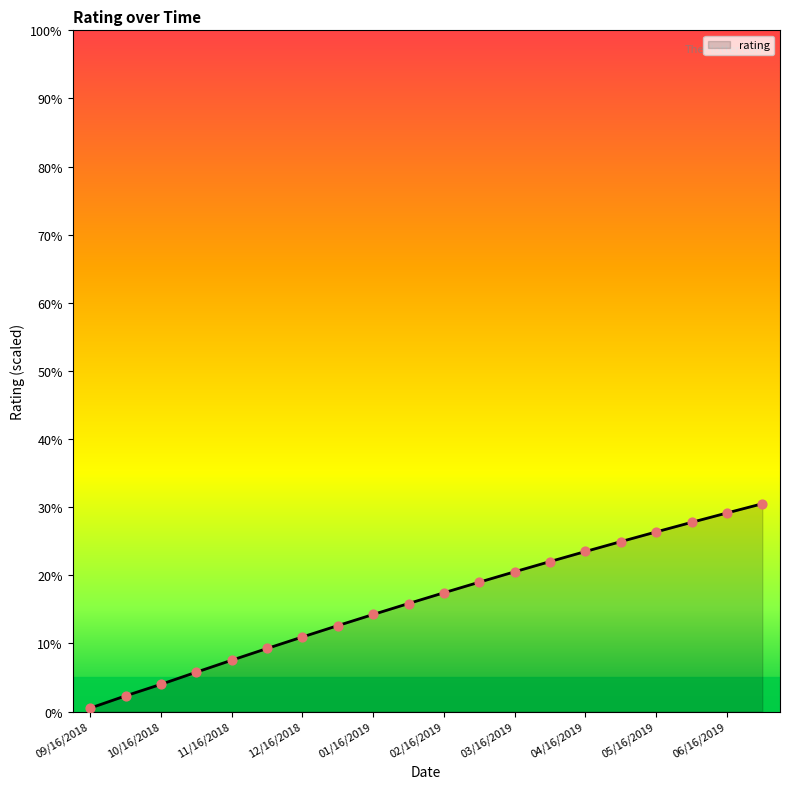

What is the greatest value displayed?

30.5